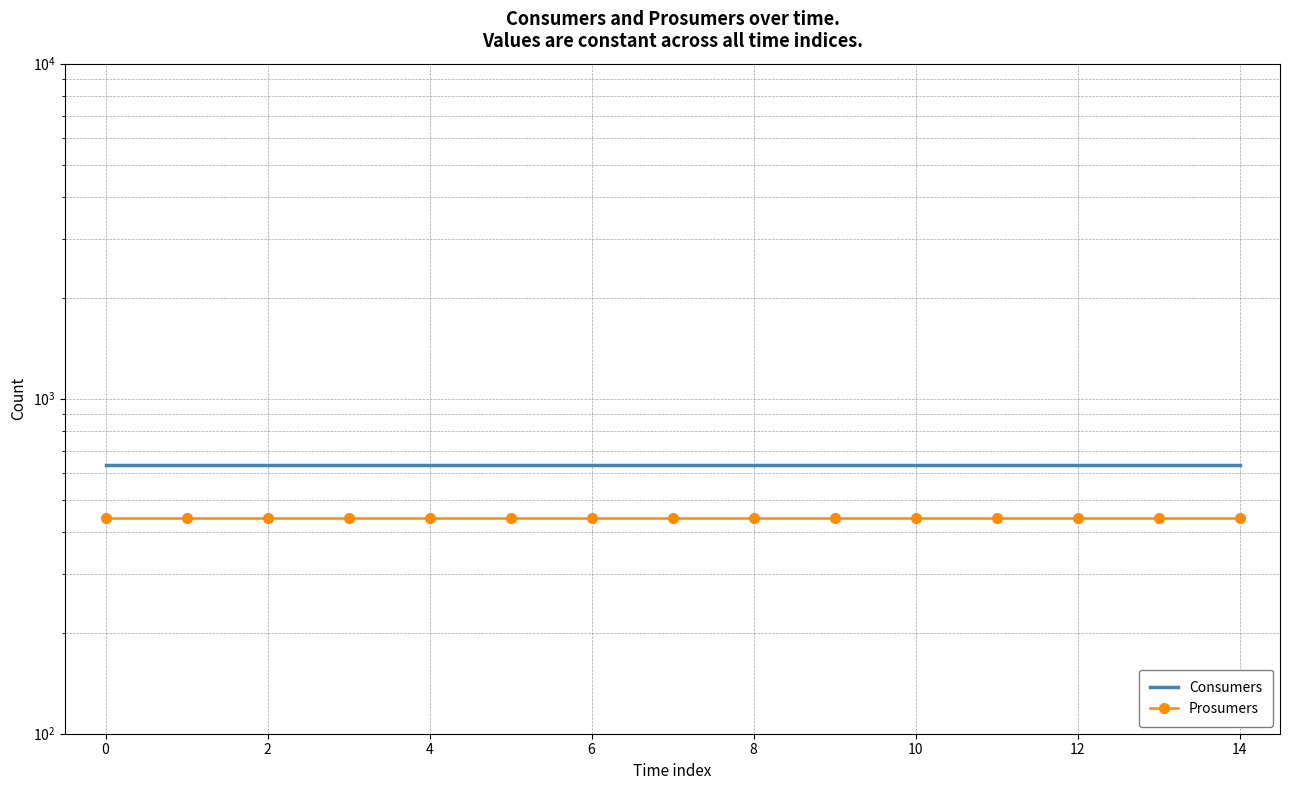

Between 0 and 10, which series saw the biggest shift?

Consumers